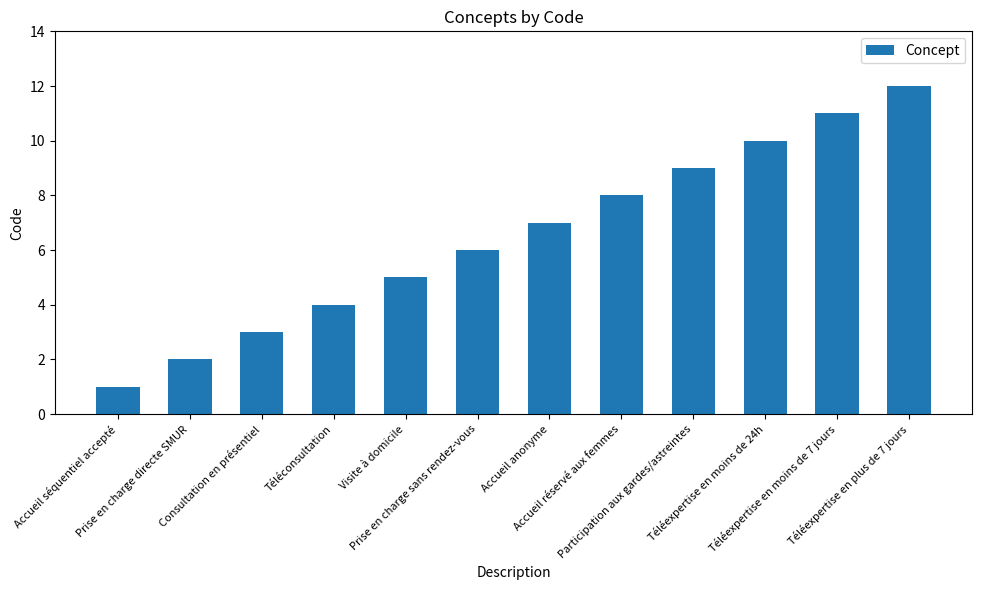

What is the difference between the maximum and minimum values?

11